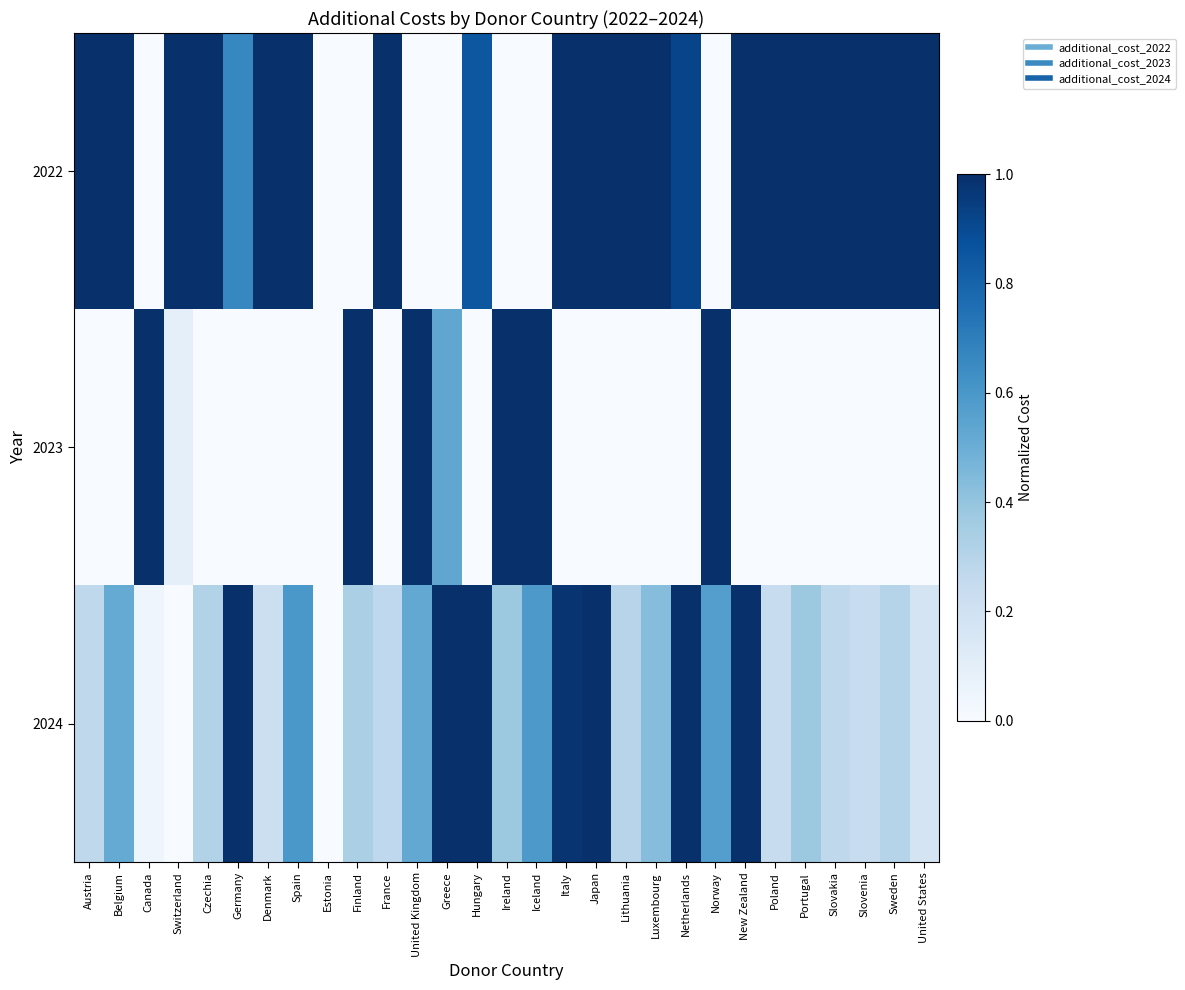

At which category is the sum across all series the highest?

Japan